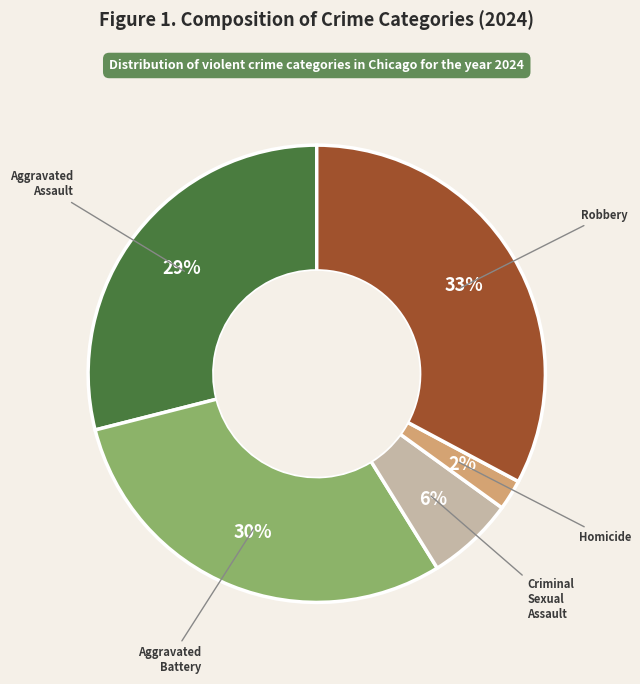

The Aggravated Battery slice represents 39% of the pie. True or false?

False